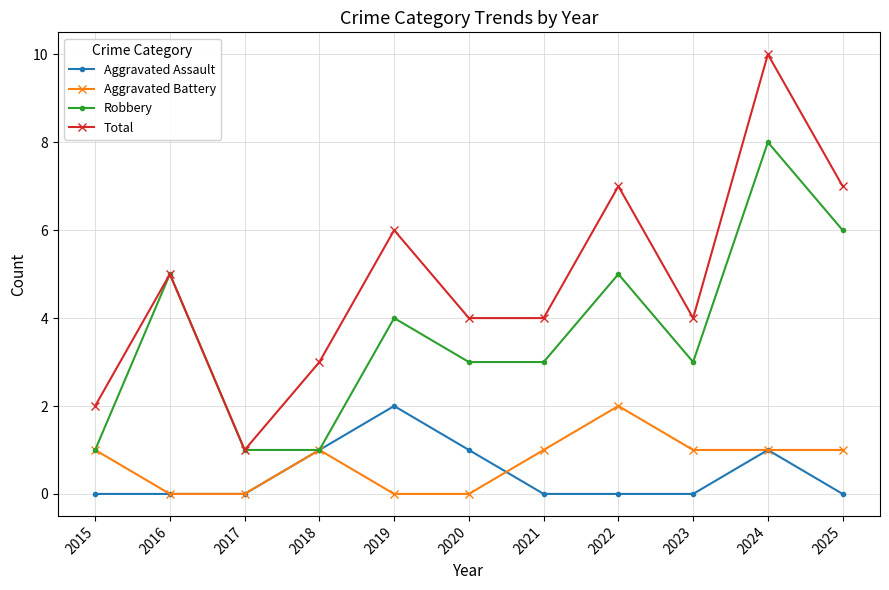

At which label is Robbery closest to 4?

2019